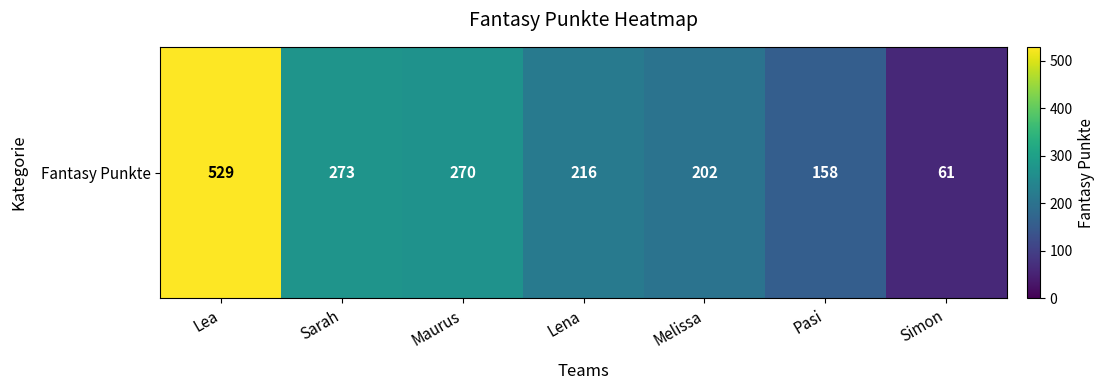

Reading left to right, transcribe all the data shown in this chart.

Lea=529	Sarah=273	Maurus=270	Lena=216	Melissa=202	Pasi=158	Simon=61